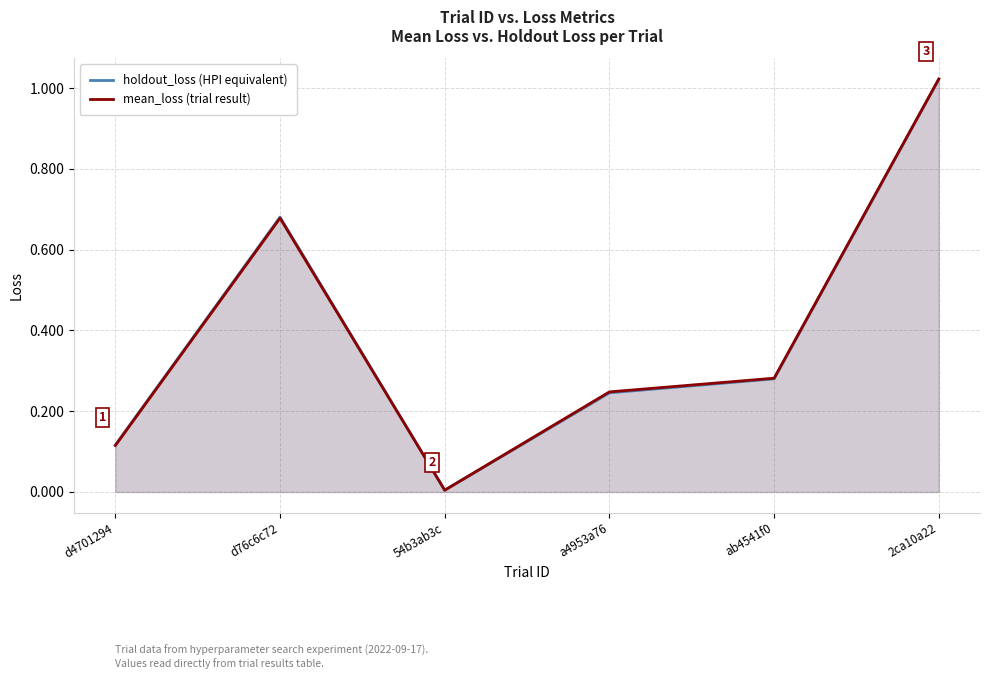

How many intersections are there between mean_loss (trial result) and holdout_loss (HPI equivalent)?

1